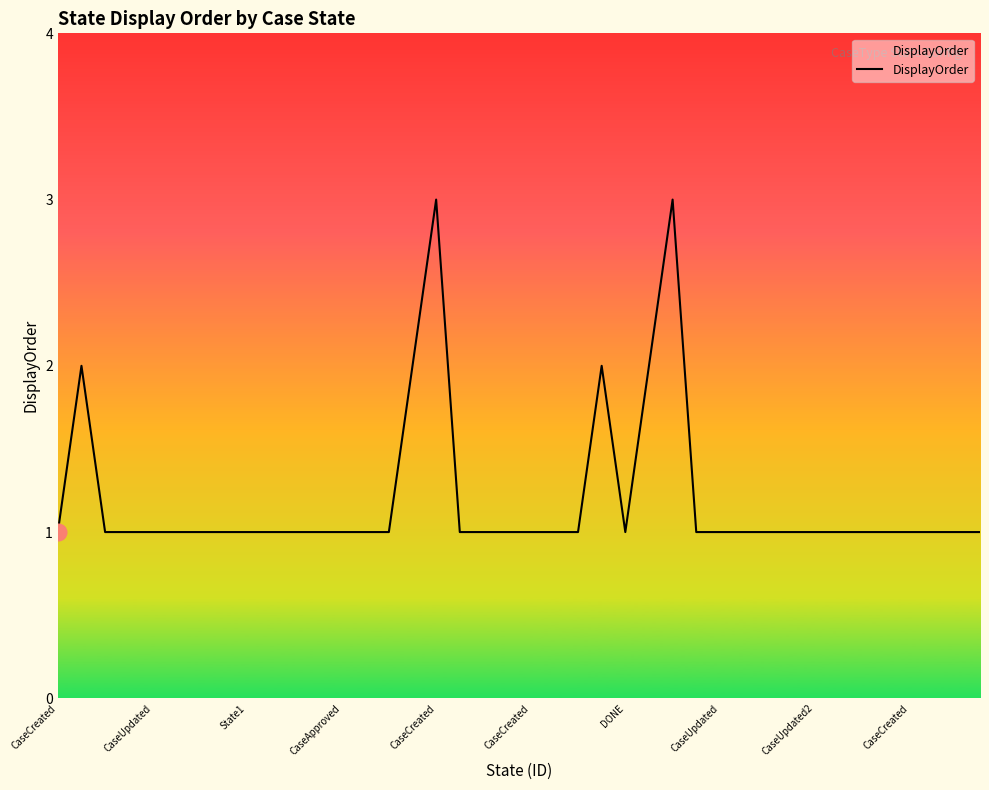

Does the chart display data point markers on the line(s)?

No